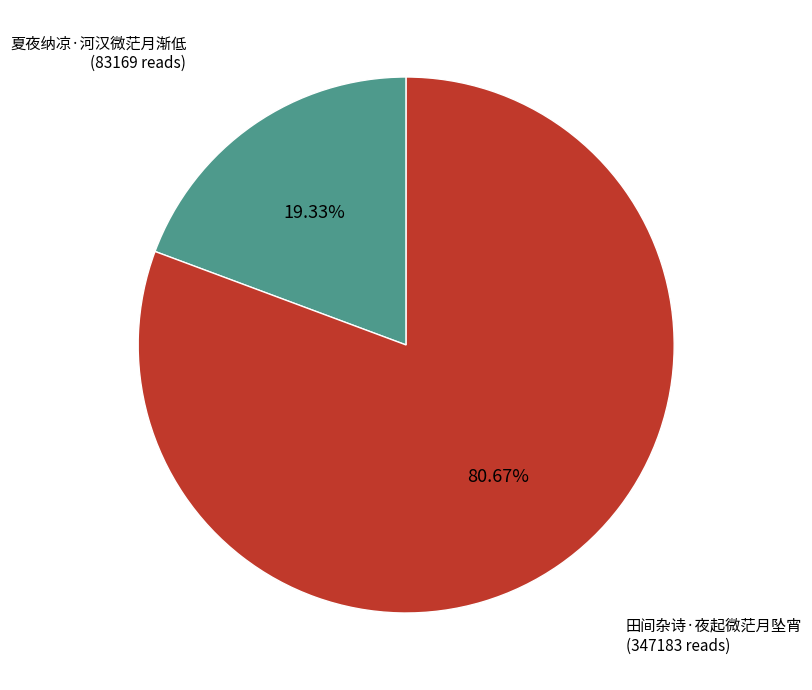

Does 夏夜纳凉·河汉微茫月渐低 account for over 50% of the chart?

No